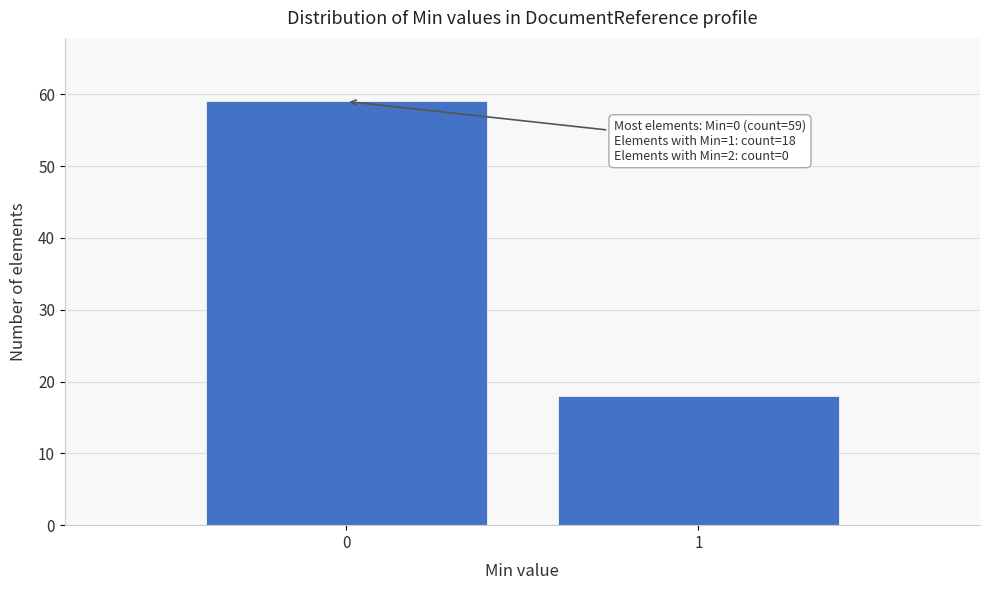

Reading right to left, extract all data points from this chart.

18	59